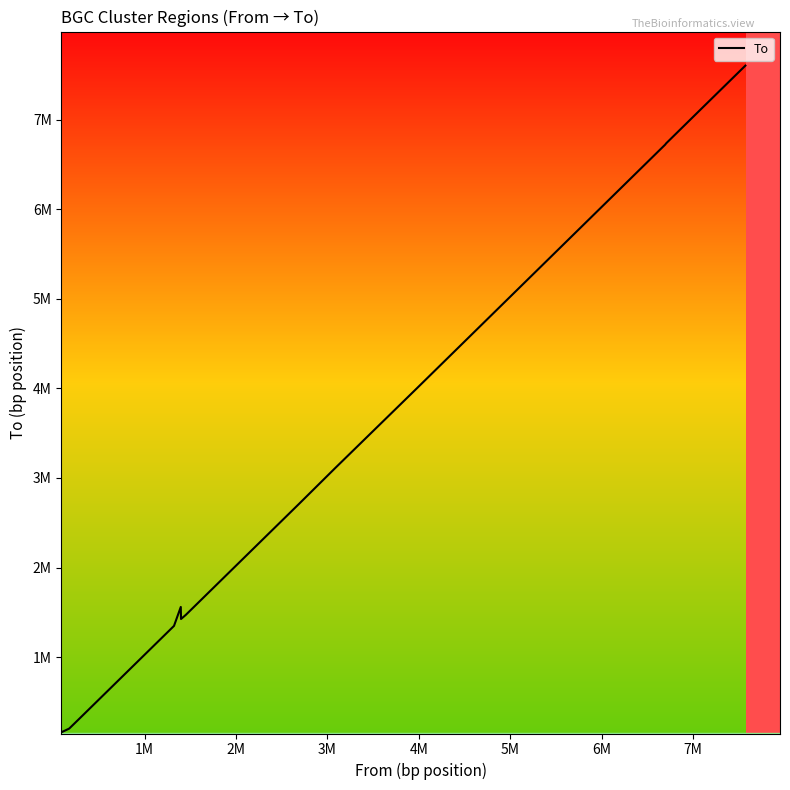

What is the minimum value shown in the chart?

164291